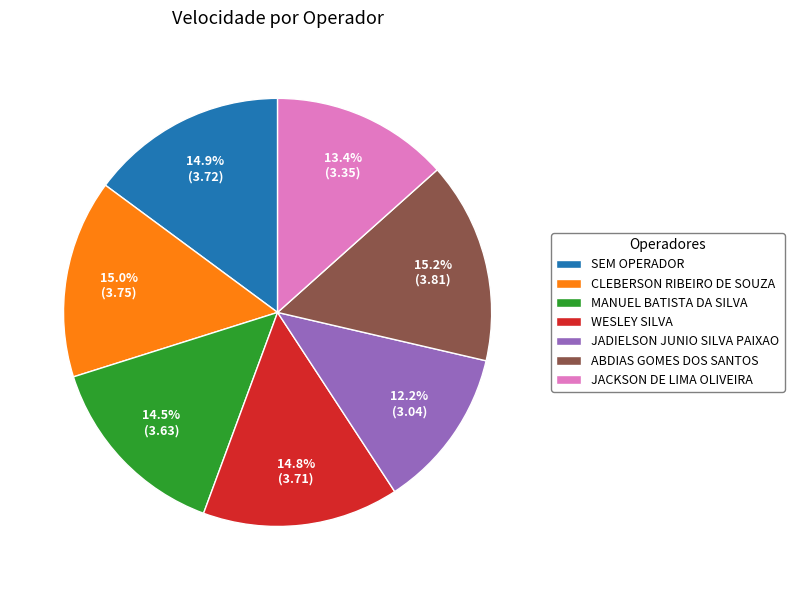

Combined, do ABDIAS GOMES DOS SANTOS and JACKSON DE LIMA OLIVEIRA account for over 50%?

No